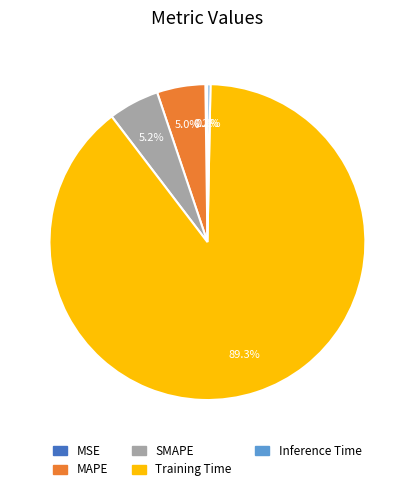

Which category has the biggest portion of the pie?

Training Time